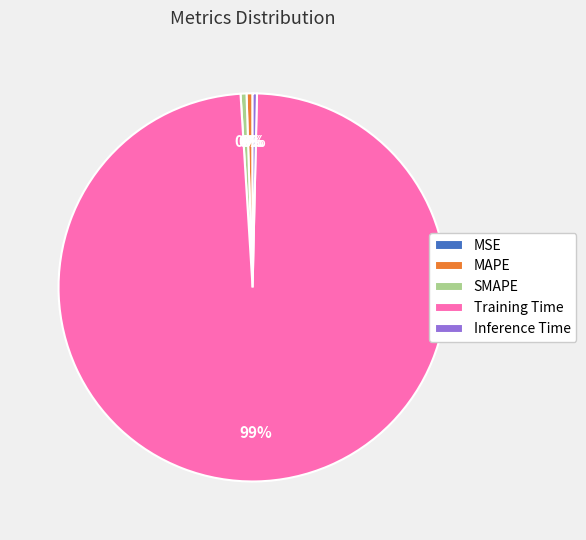

Is the sum of Training Time and Inference Time greater than half?

Yes